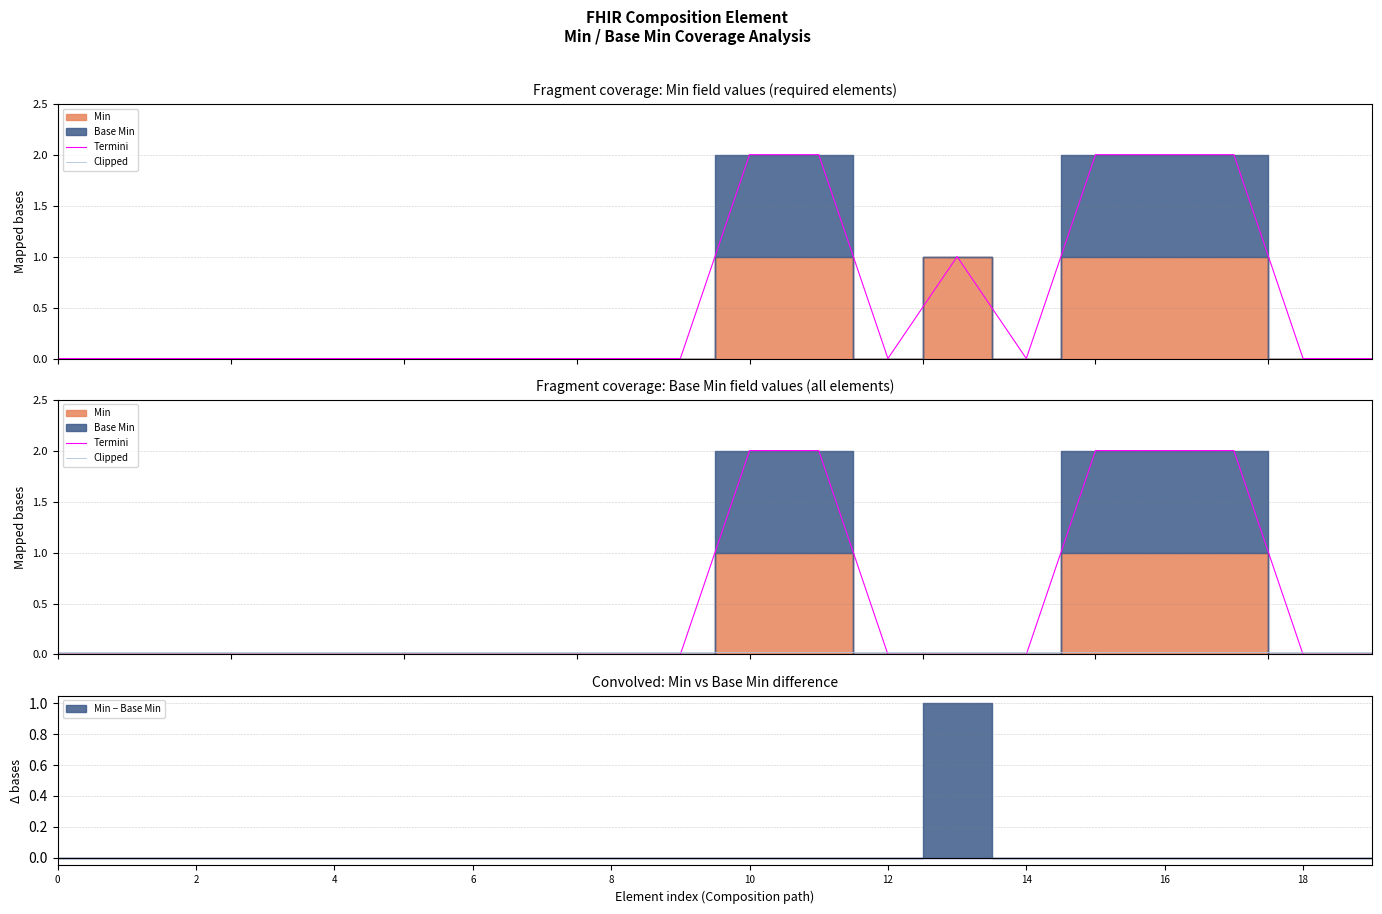

At which category is the sum across all series the highest?

10